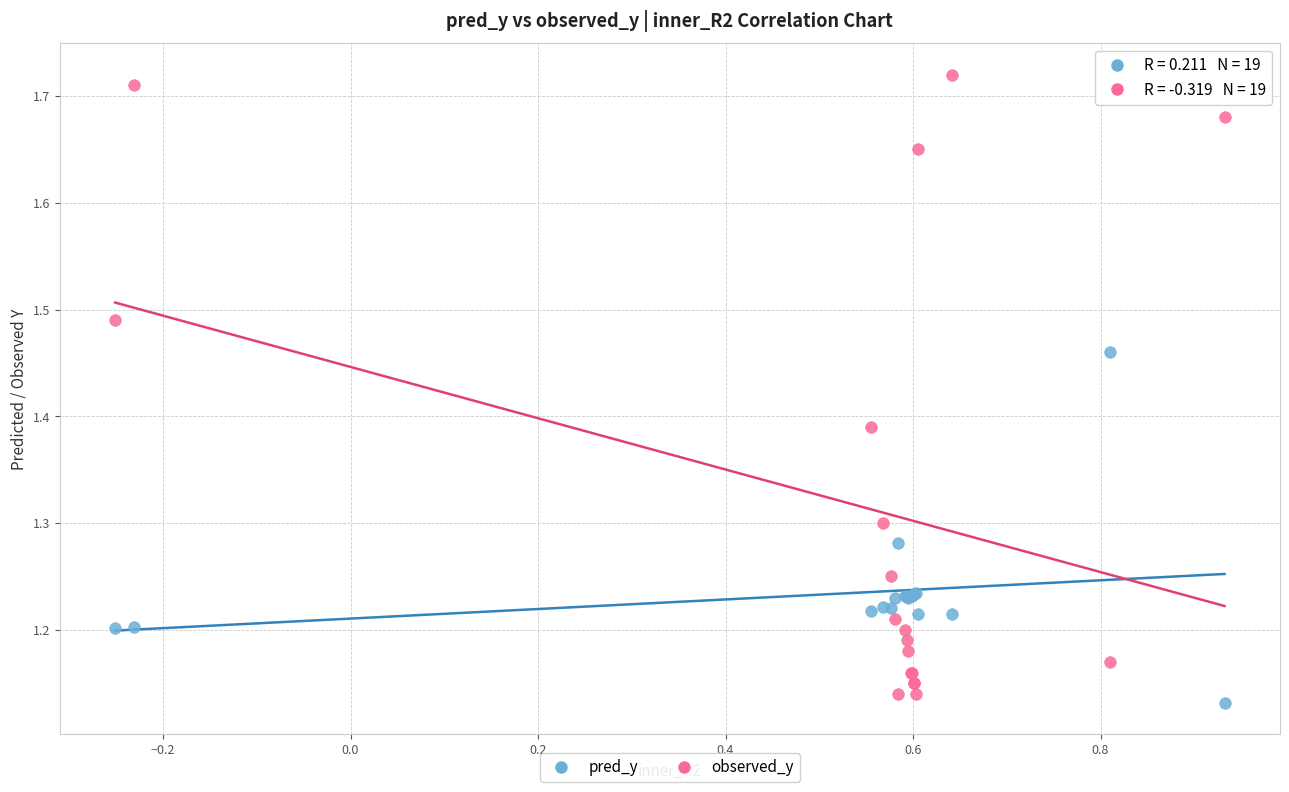

Which series has the widest spread of Y values?

observed_y